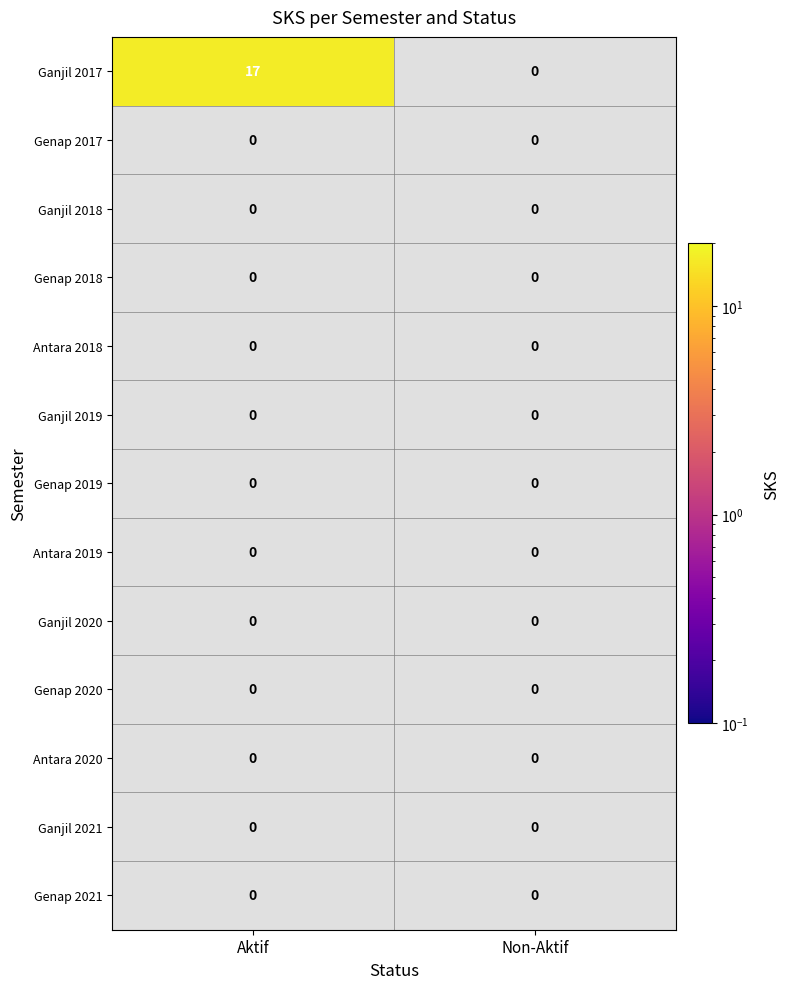

What is the maximum value shown in the chart?

17